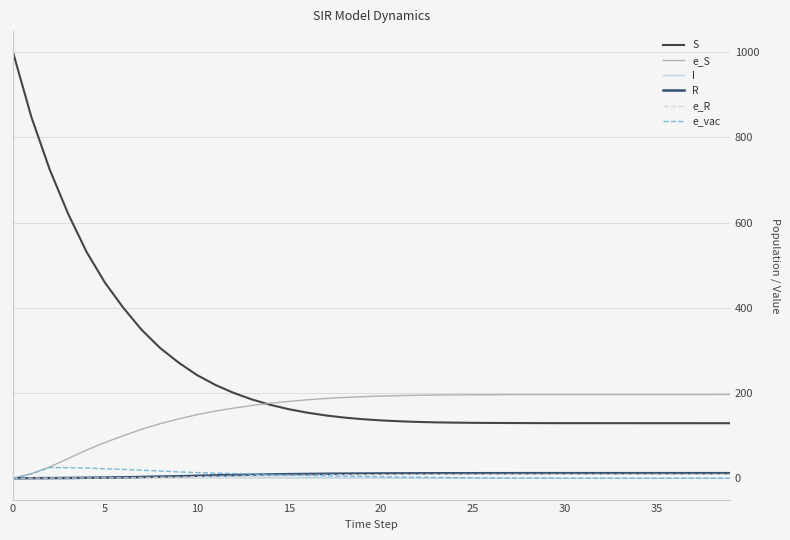

Which series has the largest range (max minus min)?

S